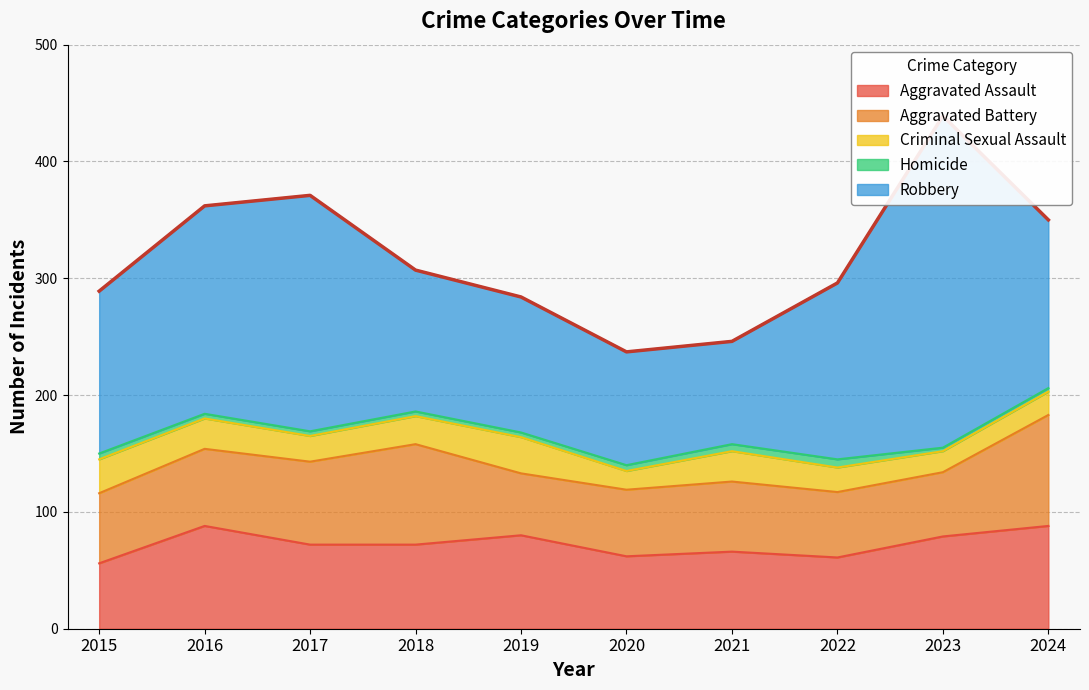

Where is Criminal Sexual Assault nearest to the value 23?

2017